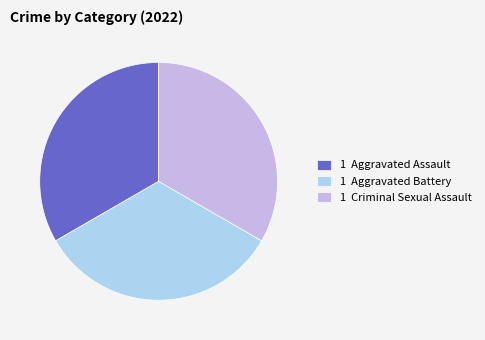

Does 1 Aggravated Assault represent more than half of the total?

No